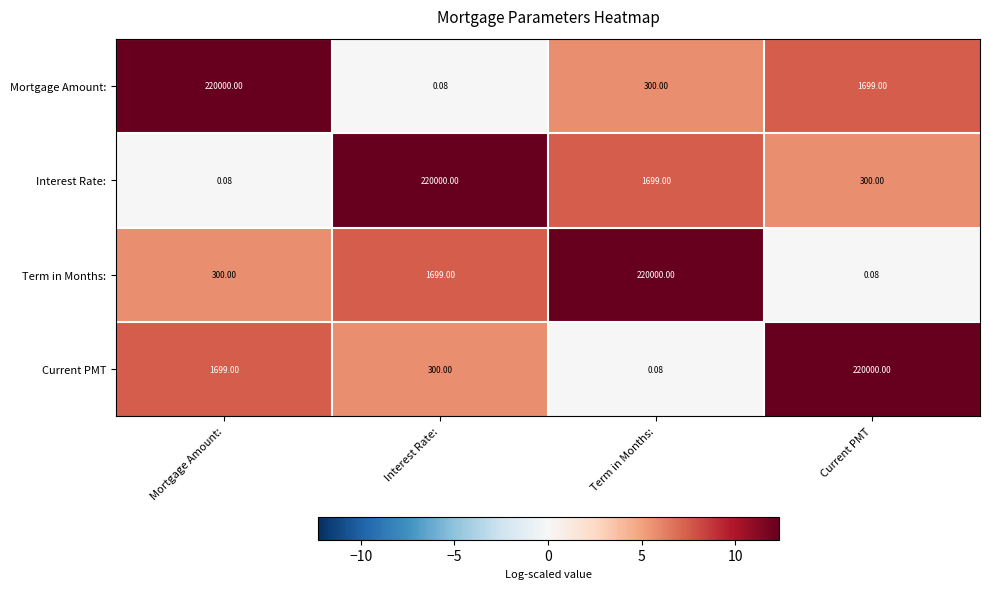

At which label is Interest Rate: closest to 110000?

Term in Months: